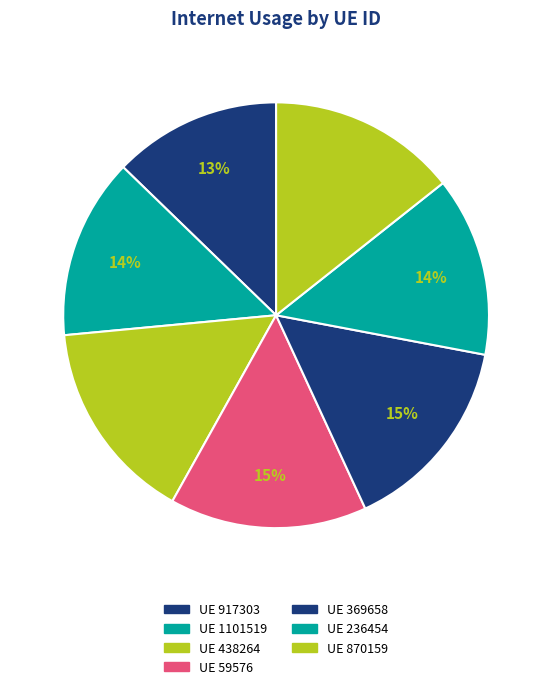

How many segments does this pie chart have?

7